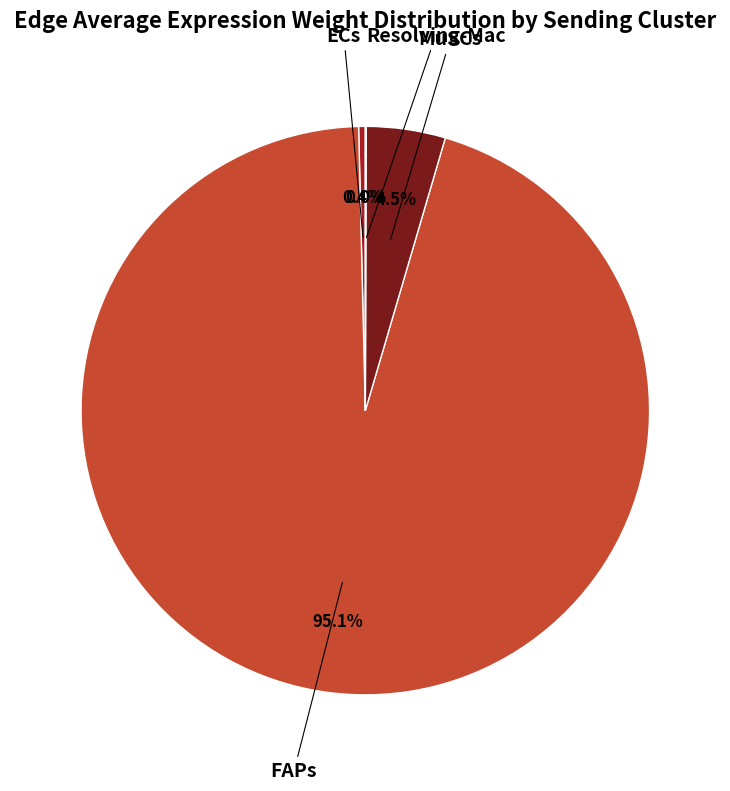

Does any single category account for the majority?

Yes